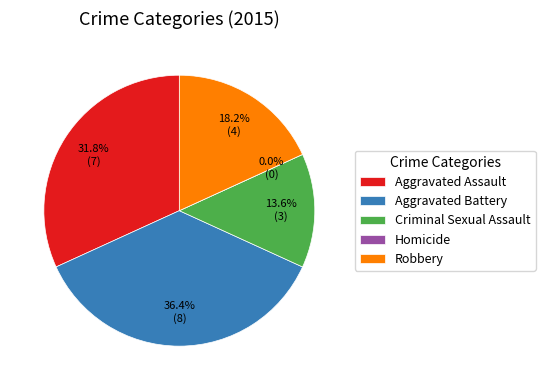

Rank the categories by value from lowest to highest.

Homicide, Criminal Sexual Assault, Robbery, Aggravated Assault, Aggravated Battery